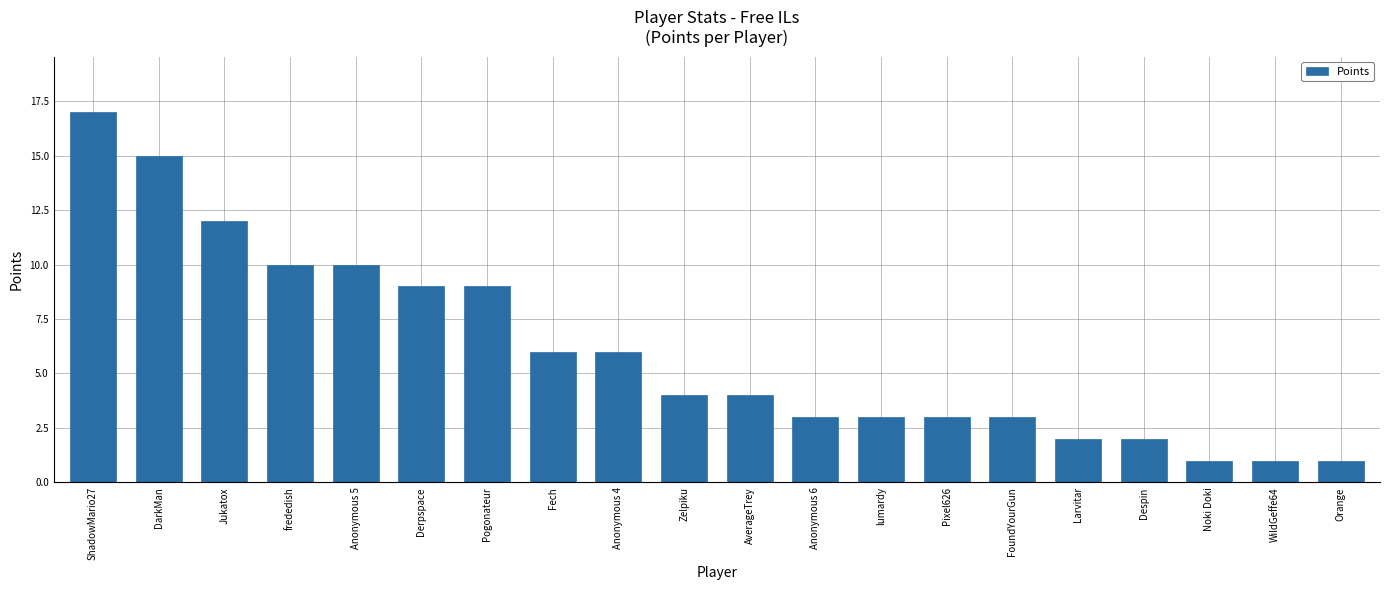

The chart shows a value of 9 at Derpspace. True or false?

True